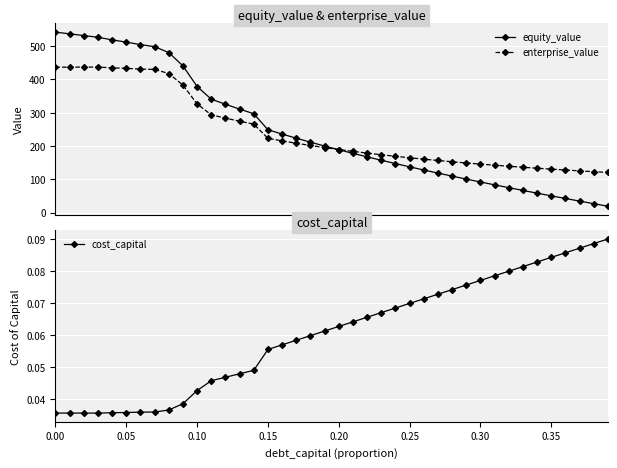

How many cost_capital values are between 0 and 1?

40